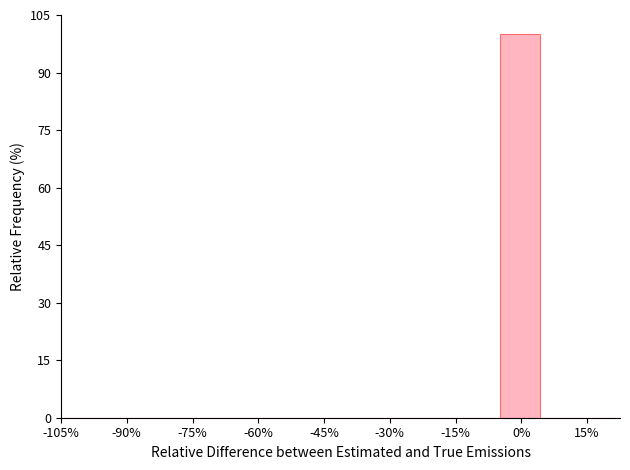

How tall is the bar that spans -4 to 4 on the x-axis? Neither the bar edges nor the heights are printed on the chart, so give them approximately, as read against the axes.

100